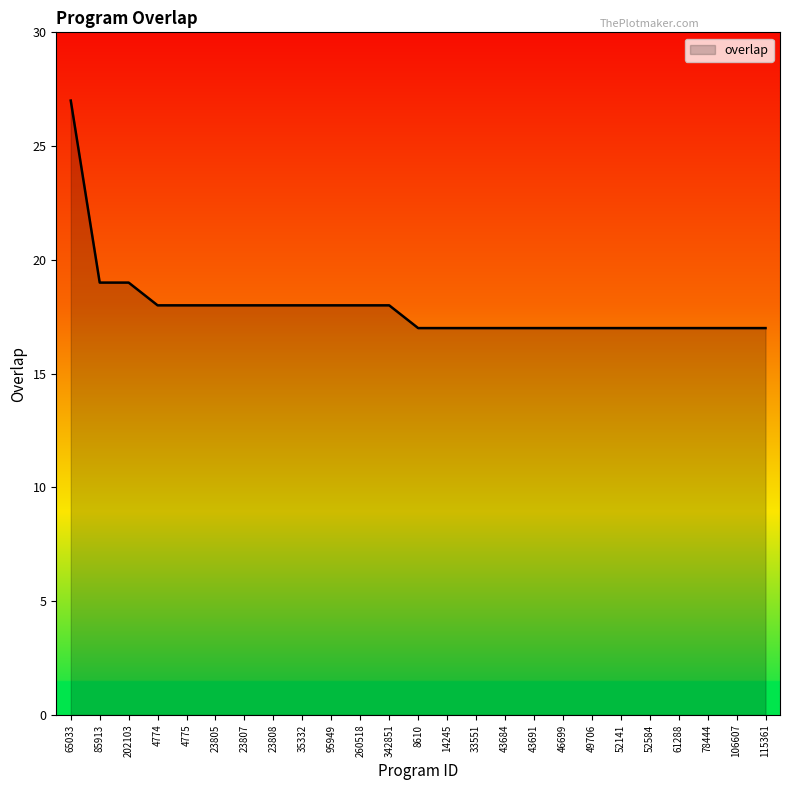

How many values are between 17 and 18?

22